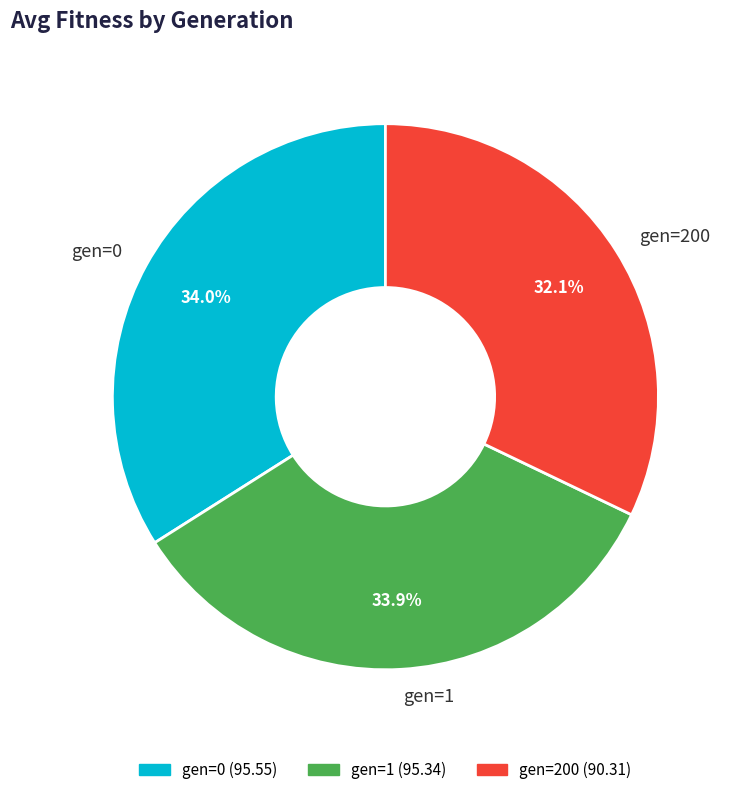

To the nearest percent, what is the combined percentage of gen=200 and gen=1?

66%